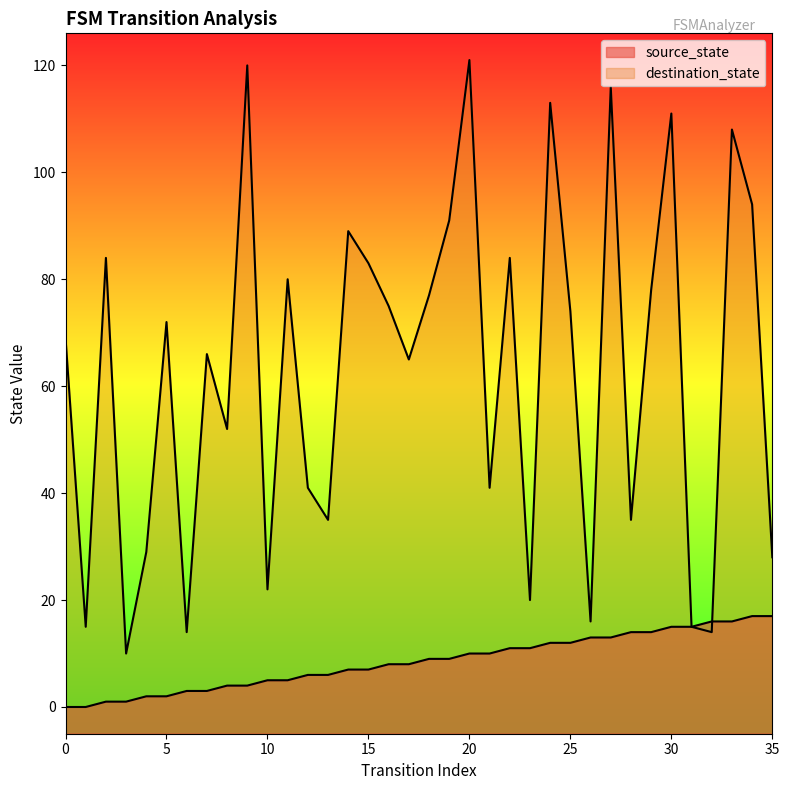

What is the spread (max minus min) of values at 18?

68